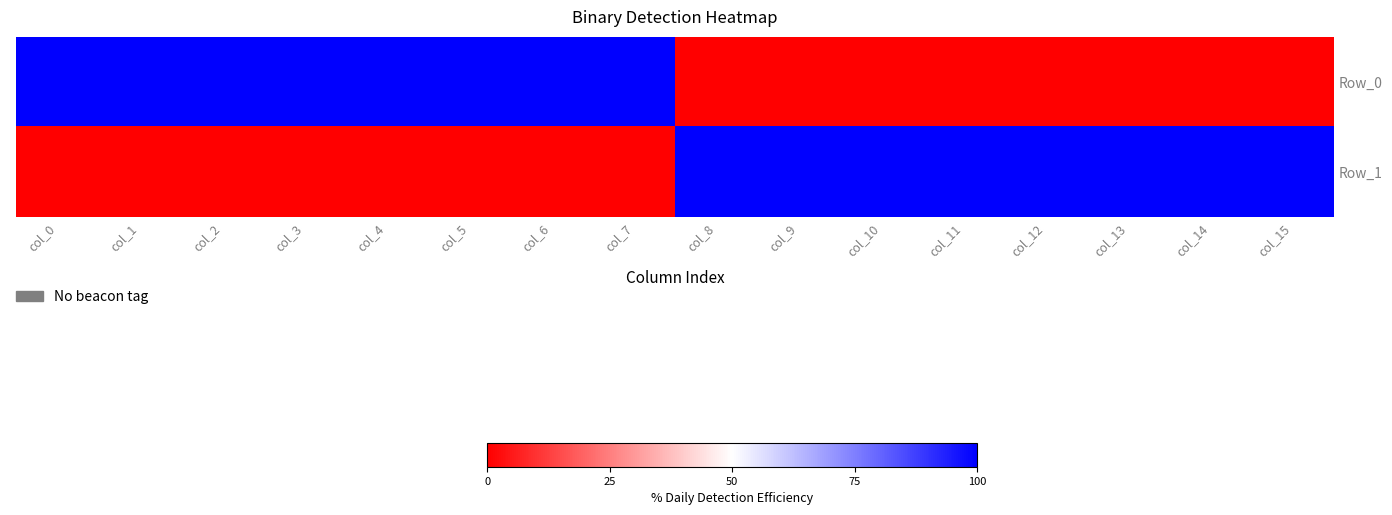

Which series has the largest range (max minus min)?

Row_0